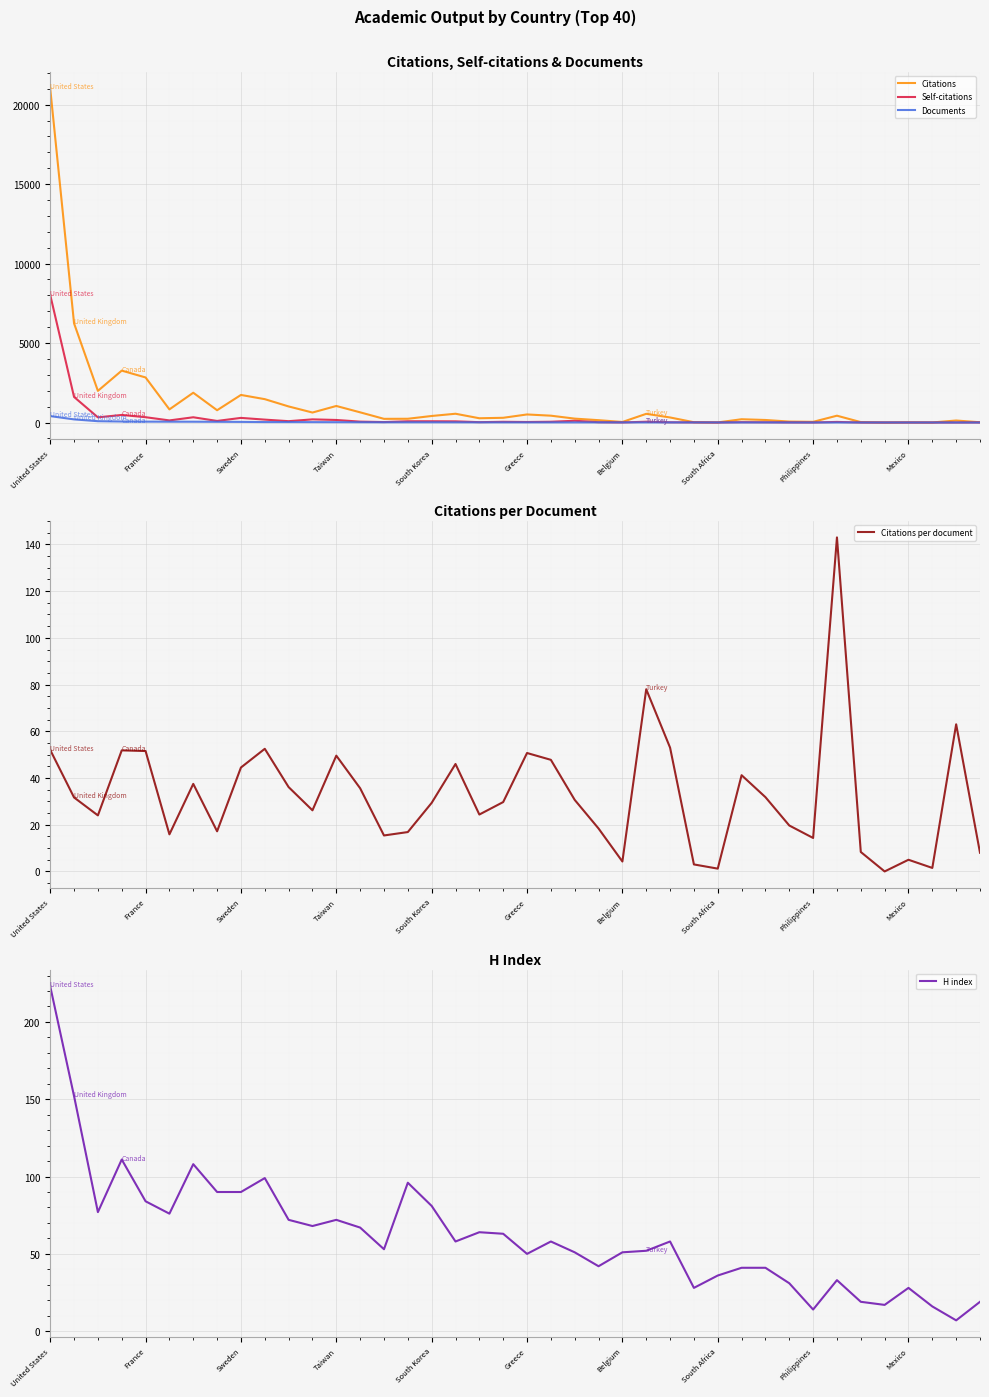

In Citations, how many points are lower than both neighbors (excluding endpoints)?

11